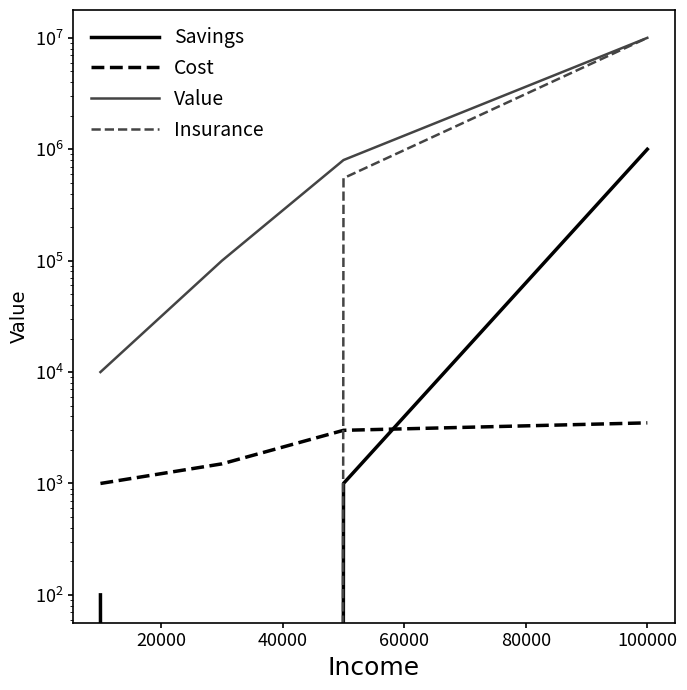

What are all the series names shown in the legend?

Savings, Cost, Value, Insurance